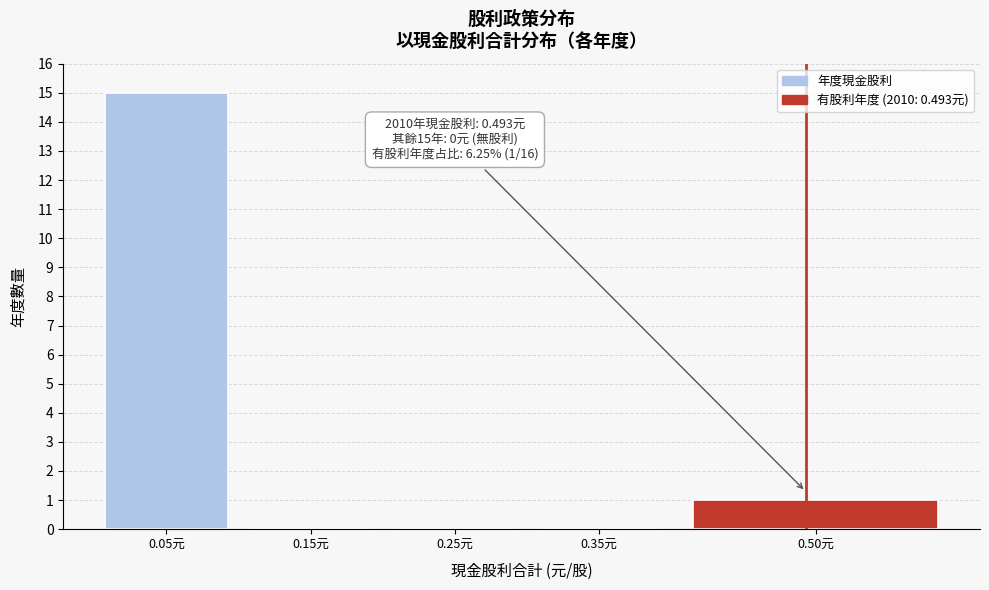

Reading left to right, what are all the values shown in this chart?

0.05元=15	0.15元=0	0.25元=0	0.35元=0	0.50元=1